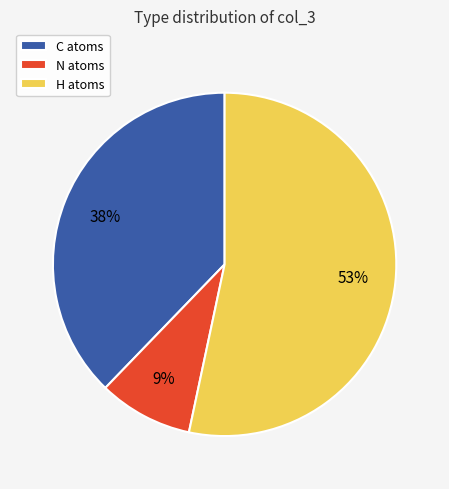

To the nearest percent, what is the average slice percentage?

33%